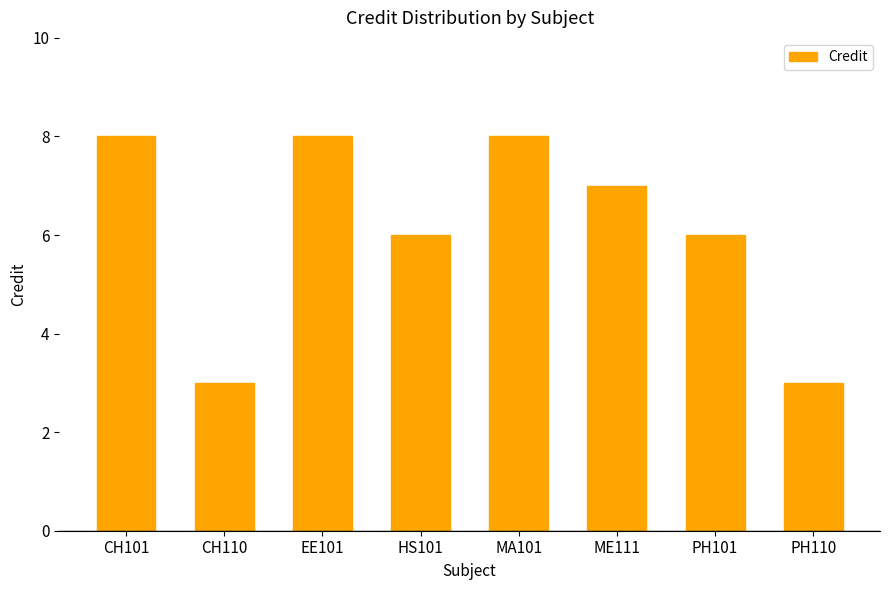

What is the minimum value shown in the chart?

3